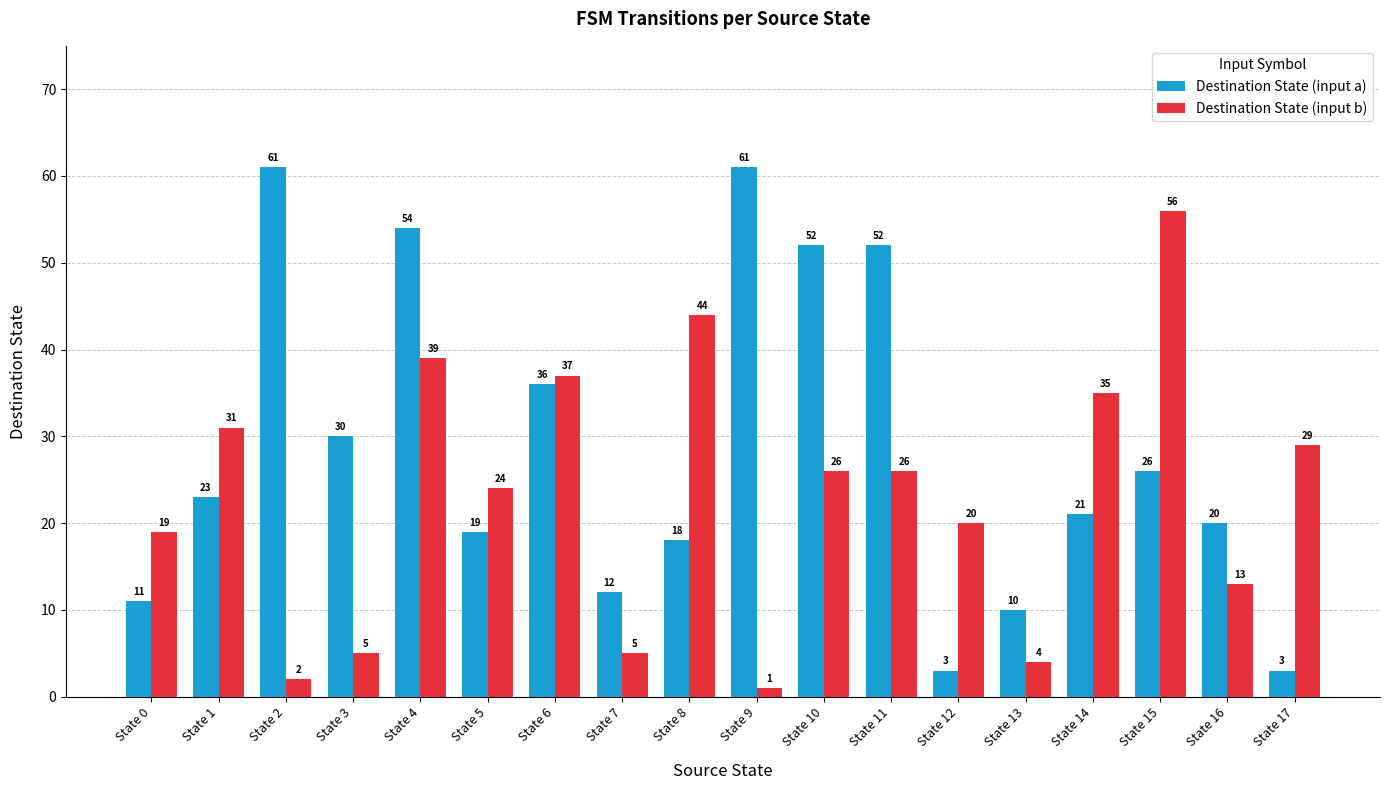

What is the total value across all series at State 12?

23